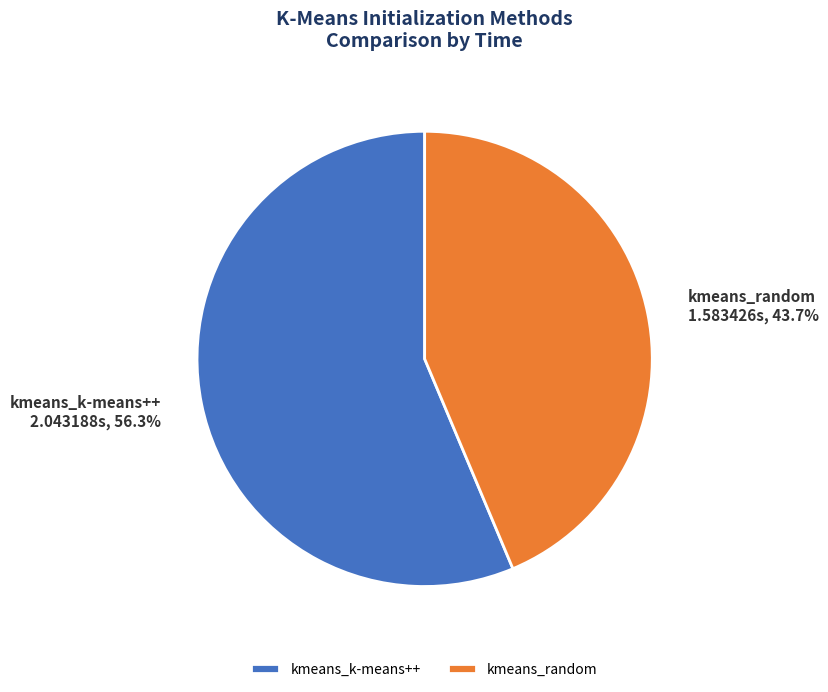

Which category has the biggest portion of the pie?

kmeans_k-means++